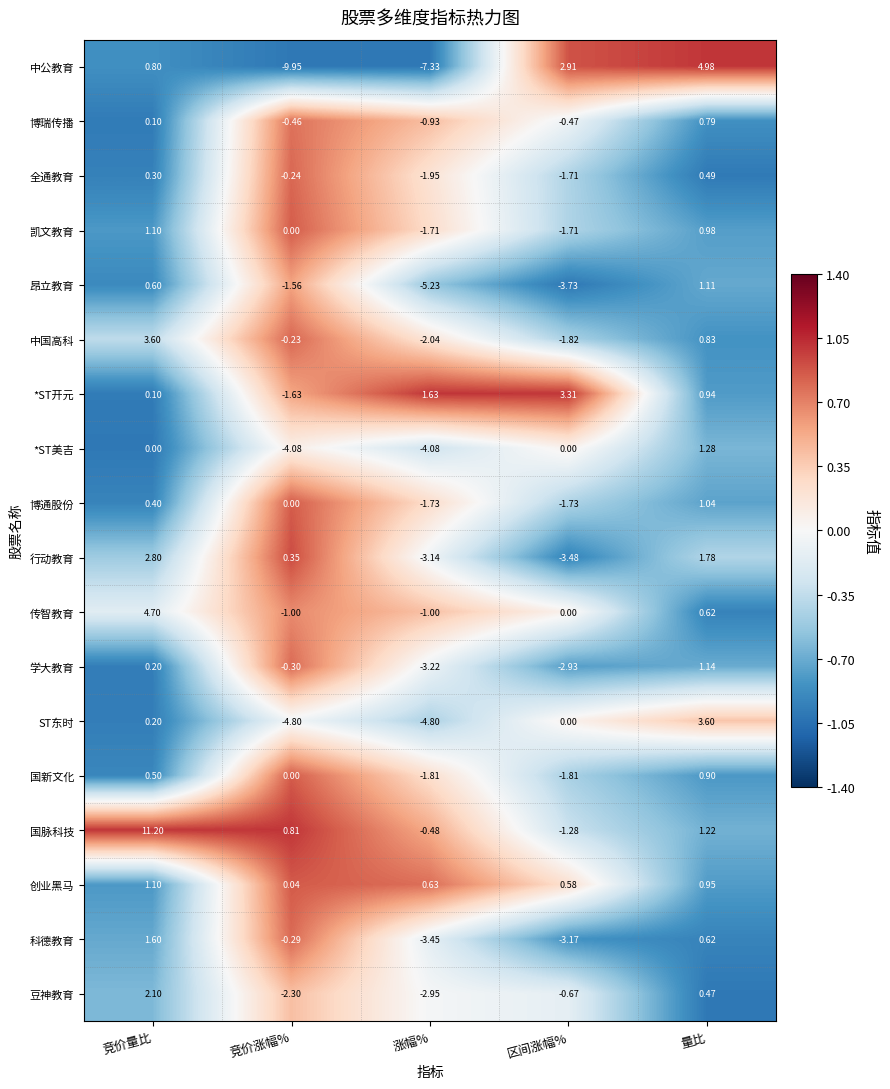

Which category has the lowest value in the 中公教育 series?

竞价涨幅%